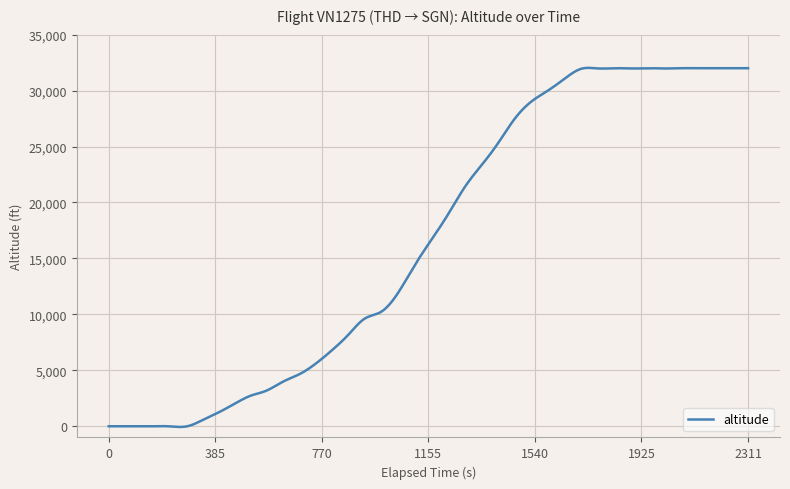

What is the greatest value displayed?

32030.9